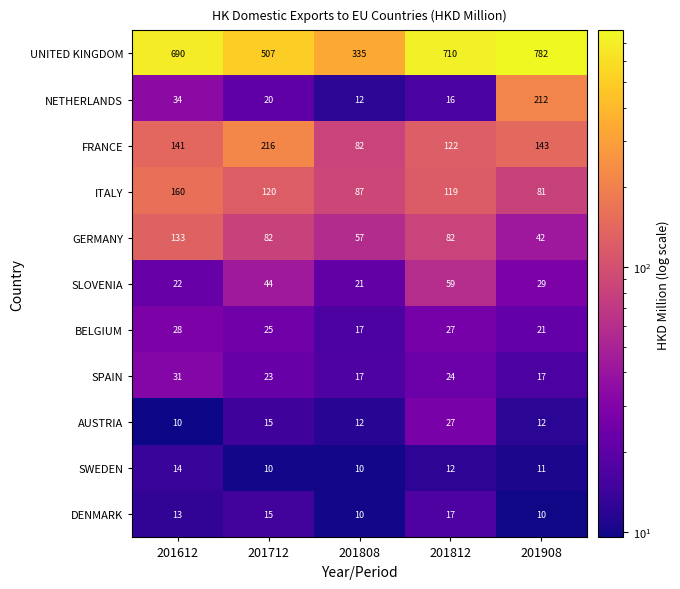

The NETHERLANDS series shows 212 at 201908. True or false?

True